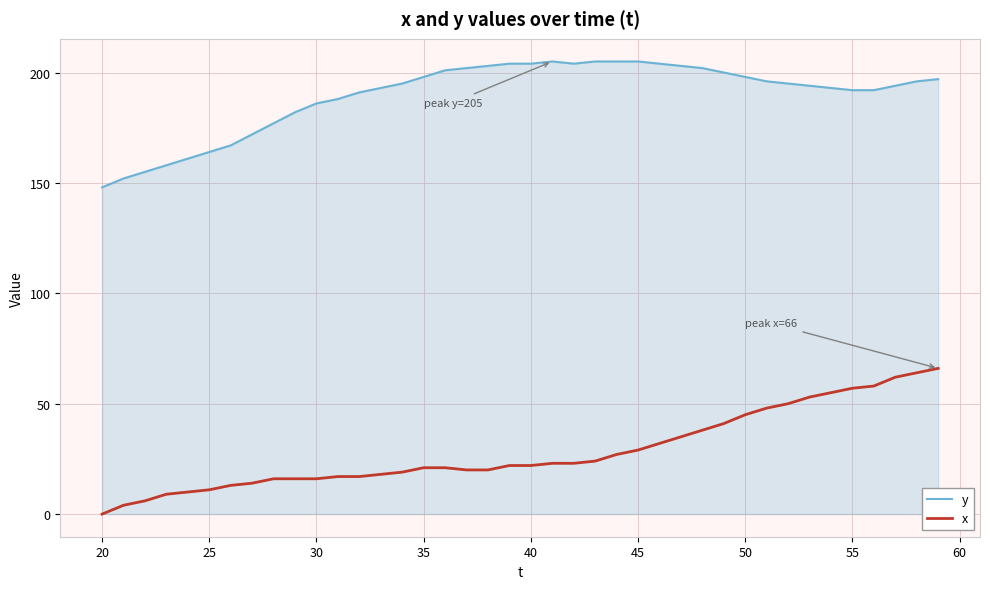

True or false: y and x cross at least once.

False